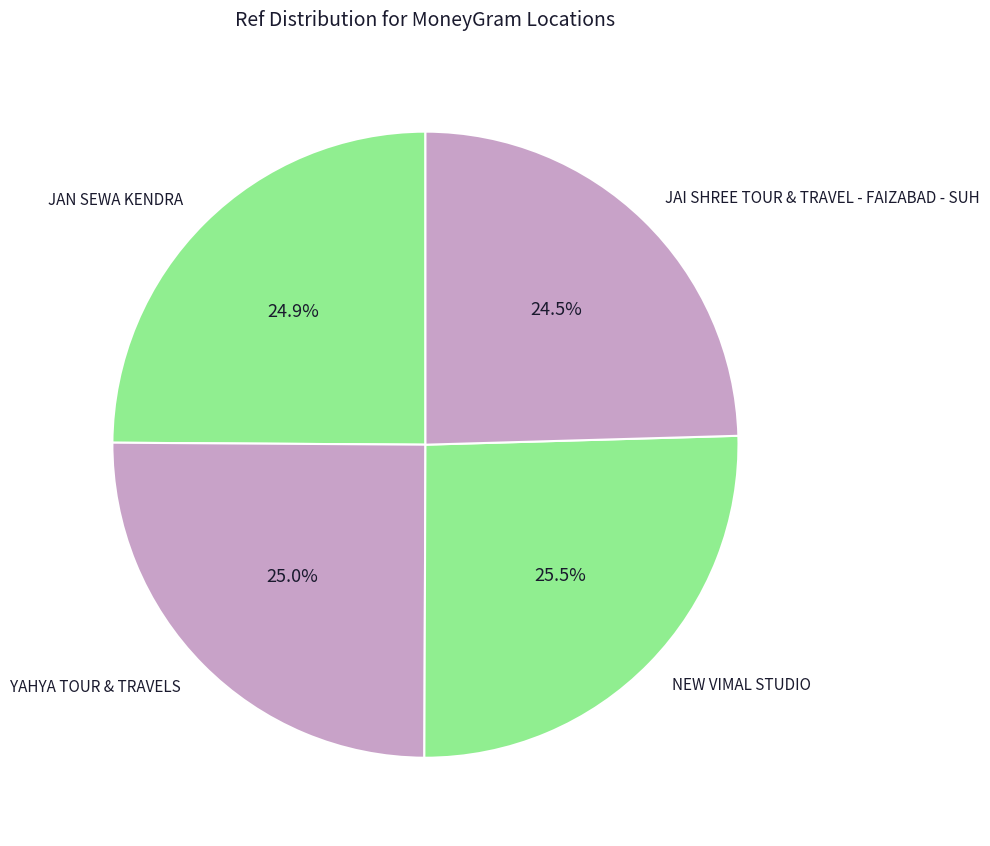

Which has a higher value, NEW VIMAL STUDIO or JAN SEWA KENDRA?

NEW VIMAL STUDIO